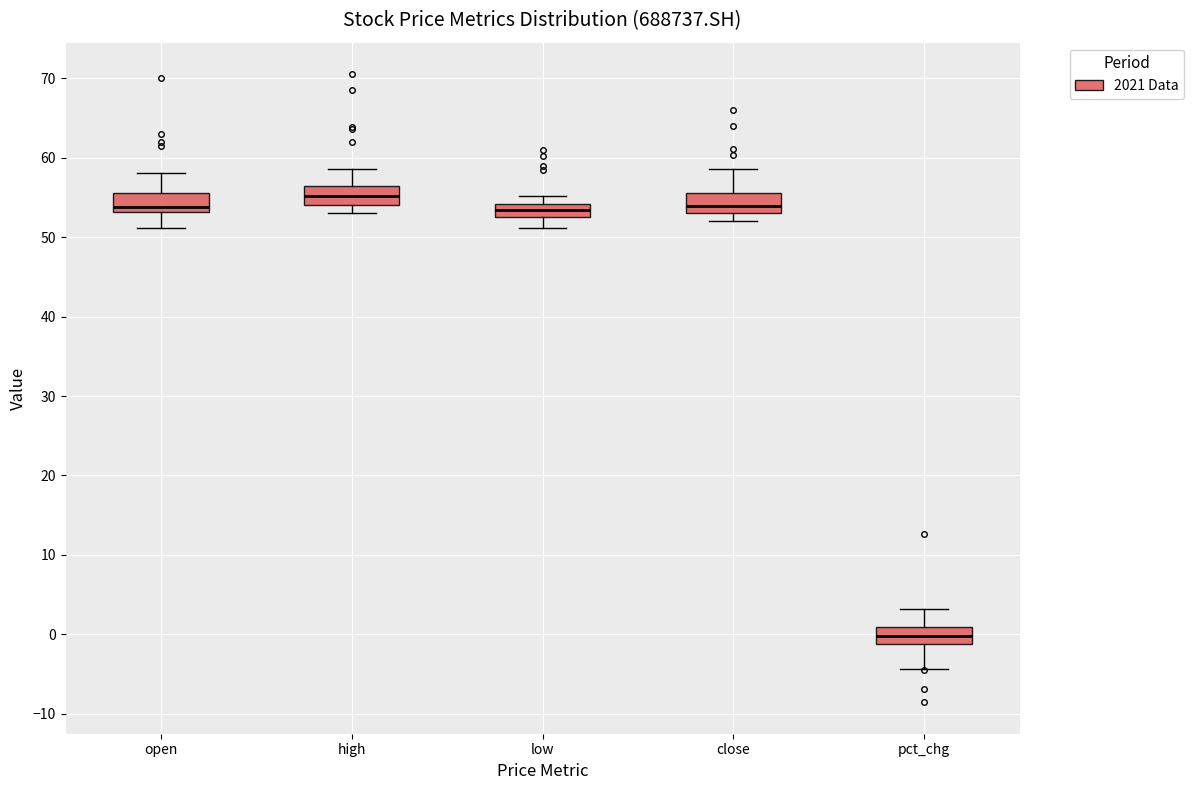

Reading left to right, transcribe this box plot: for each box, give where its median line is, the range the box spans, and where its two whiskers end, as read against the y-axis. The values are not printed on the chart, so give them approximately, as read against the axis.

open: median 54, box 53 to 56, whiskers 51 to 58
high: median 55, box 54 to 56, whiskers 53 to 59
low: median 53 (inside the box), box 53 to 54, whiskers 51 to 55
close: median 54, box 53 to 56, whiskers 52 to 59
pct_chg: median 0, box -1 to 1, whiskers -4 to 3